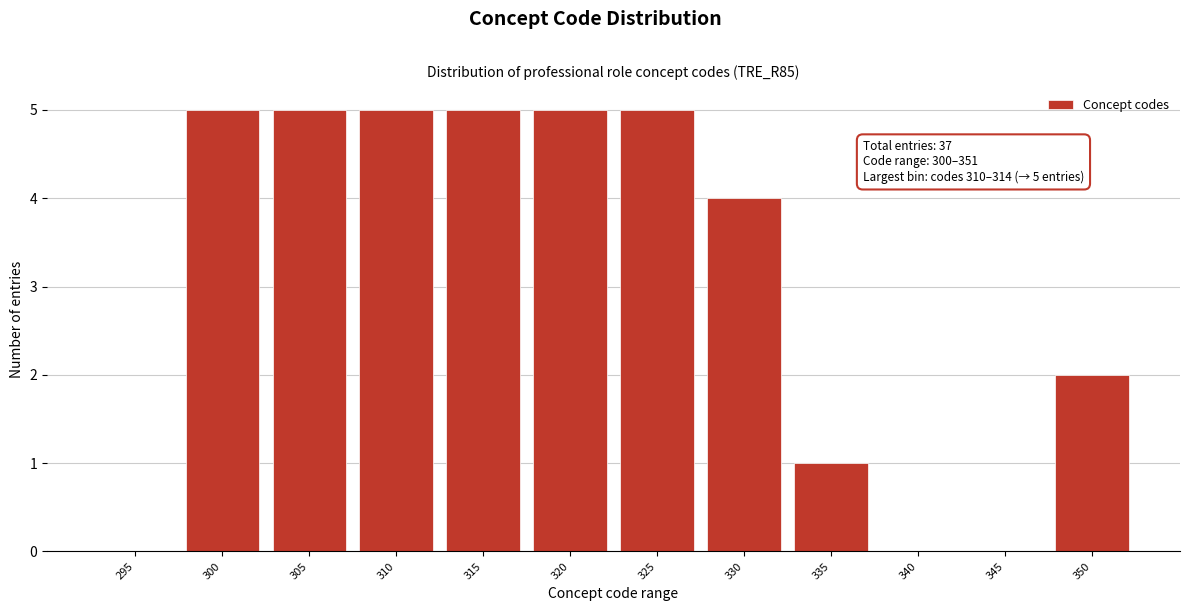

Reading left to right, list all the values displayed in this chart.

295=0	300=5	305=5	310=5	315=5	320=5	325=5	330=4	335=1	340=0	345=0	350=2